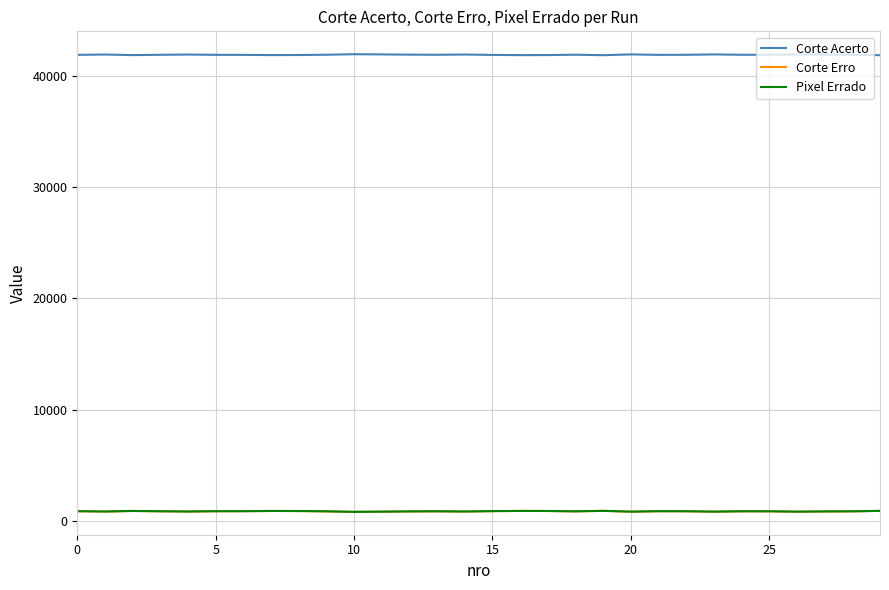

Is this an area chart (filled region under the line)?

No